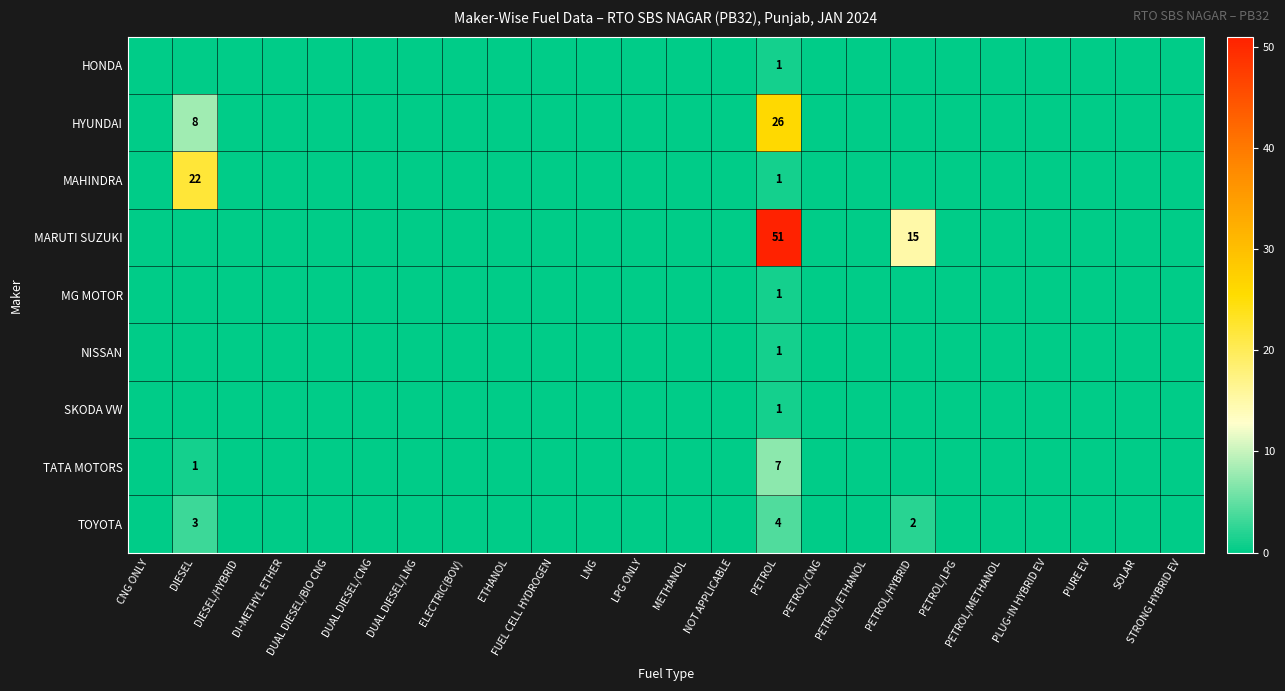

Which label corresponds to the largest value in the chart?

PETROL